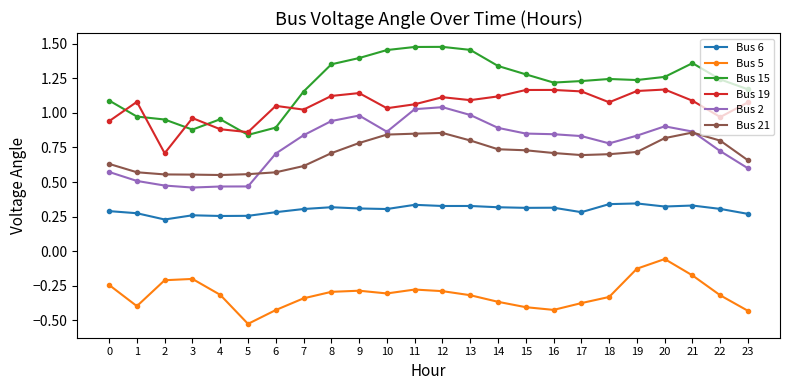

At 22, list the series in order from smallest to largest.

Bus 5, Bus 6, Bus 2, Bus 21, Bus 19, Bus 15